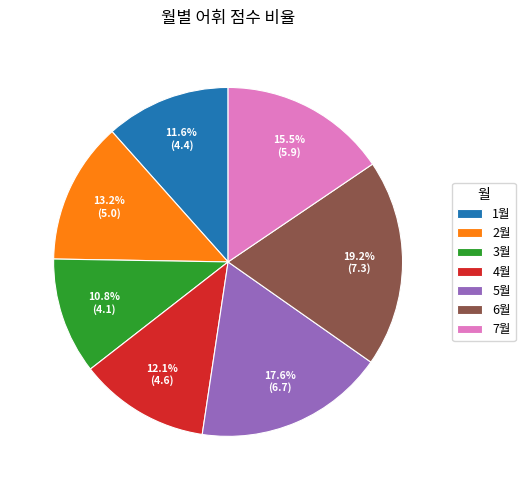

Count the number of slices in the pie.

7